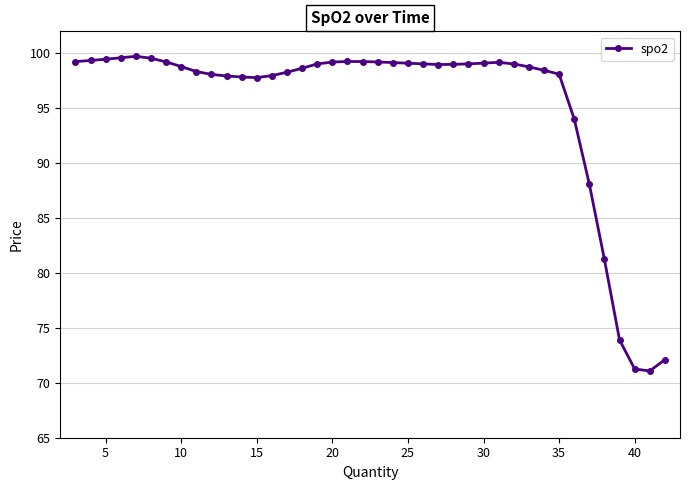

What is the sum of all values?

3814.4